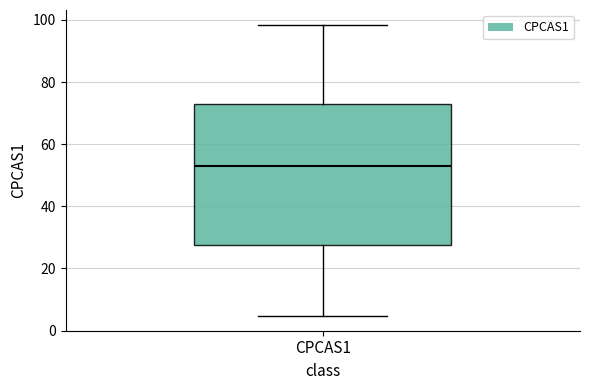

Transcribe this box plot: give where the median line is, the range the box spans, and where the two whiskers end, as read against the y-axis. The values are not printed on the chart, so give them approximately, as read against the axis.

median 52, box 28 to 72, whiskers 4 to 98